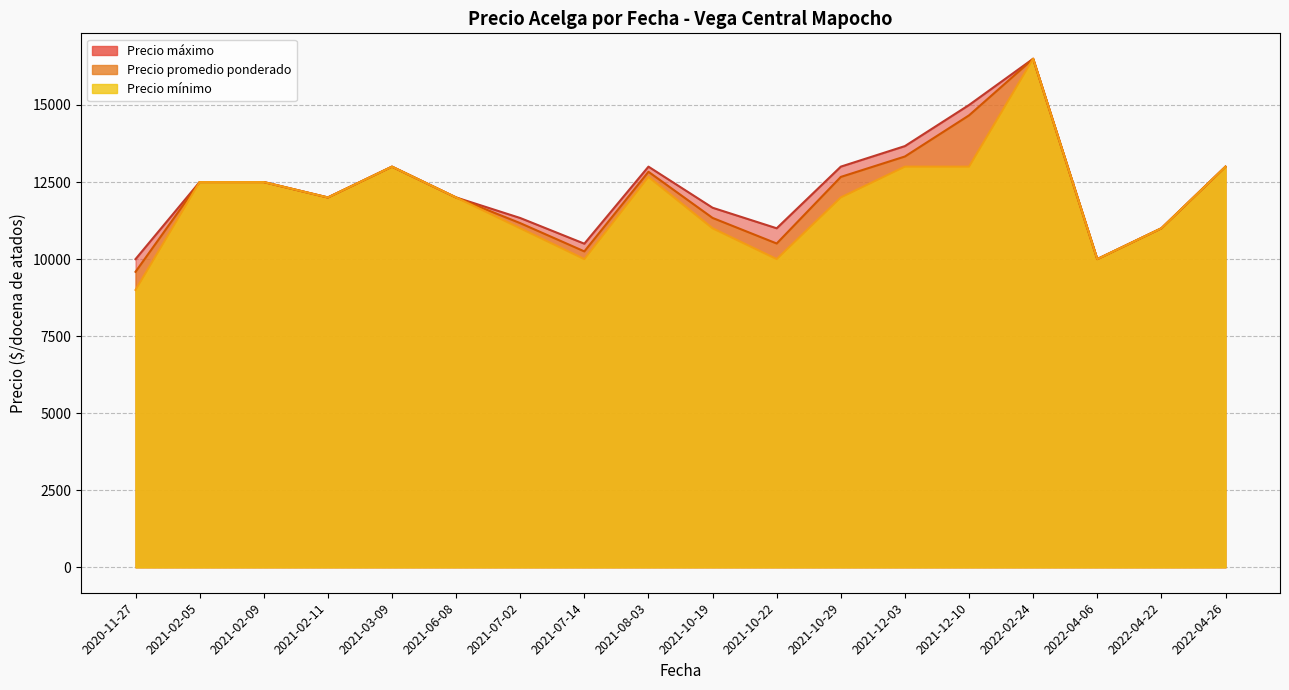

Is it true that Precio maximo equals 18846 at 33?

False